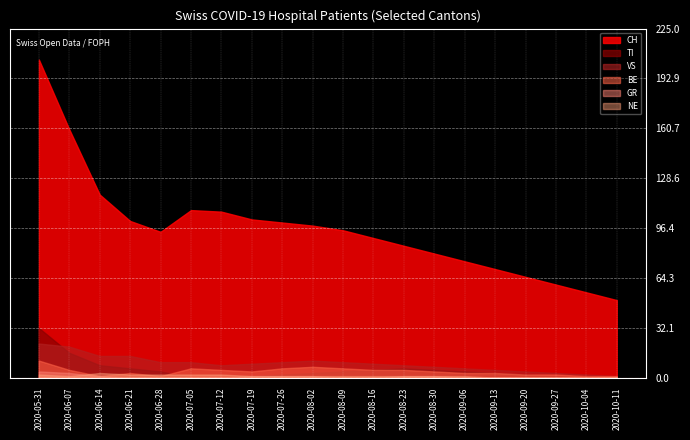

What is the maximum value shown in the chart?

205